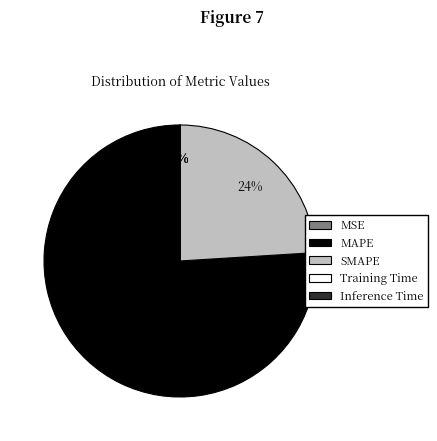

What is the largest slice in the pie chart?

MAPE